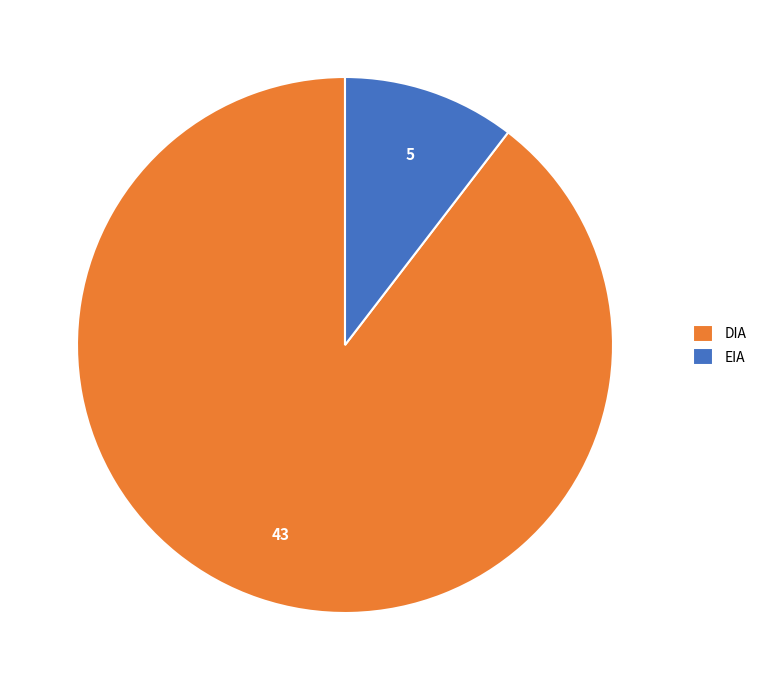

Count the number of slices in the pie.

2